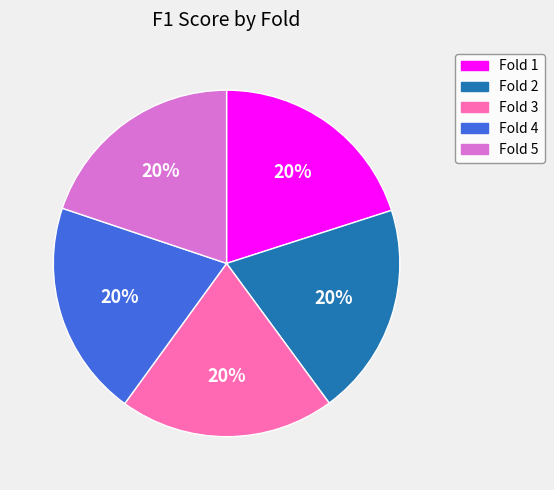

To the nearest percent, what is the average slice percentage?

20%